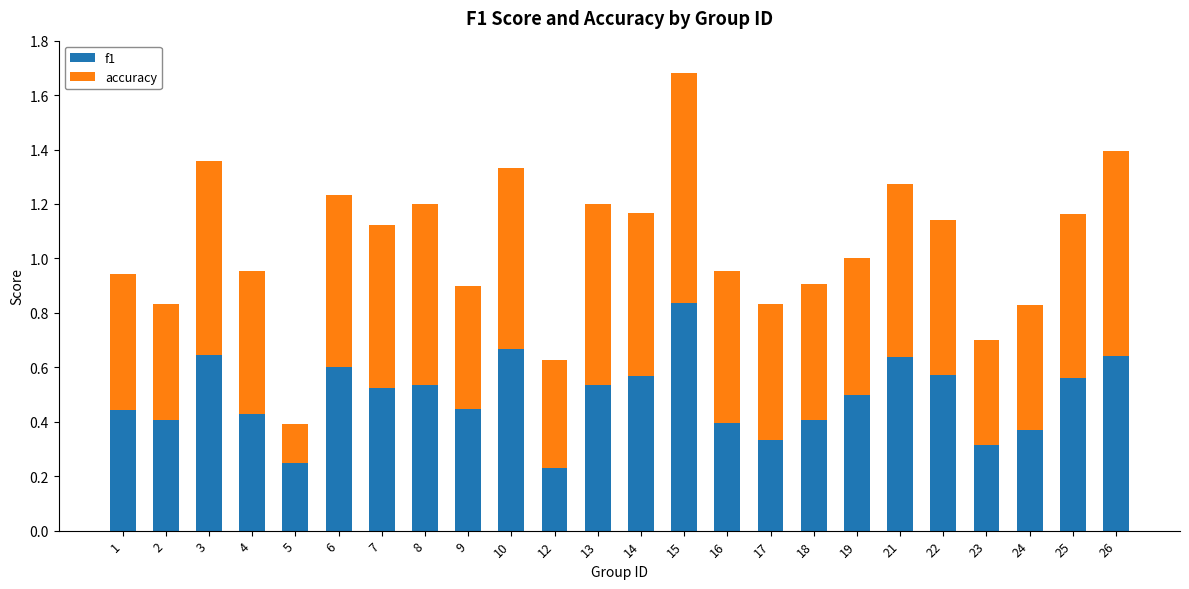

What is the total value across all series at 4?

1.0